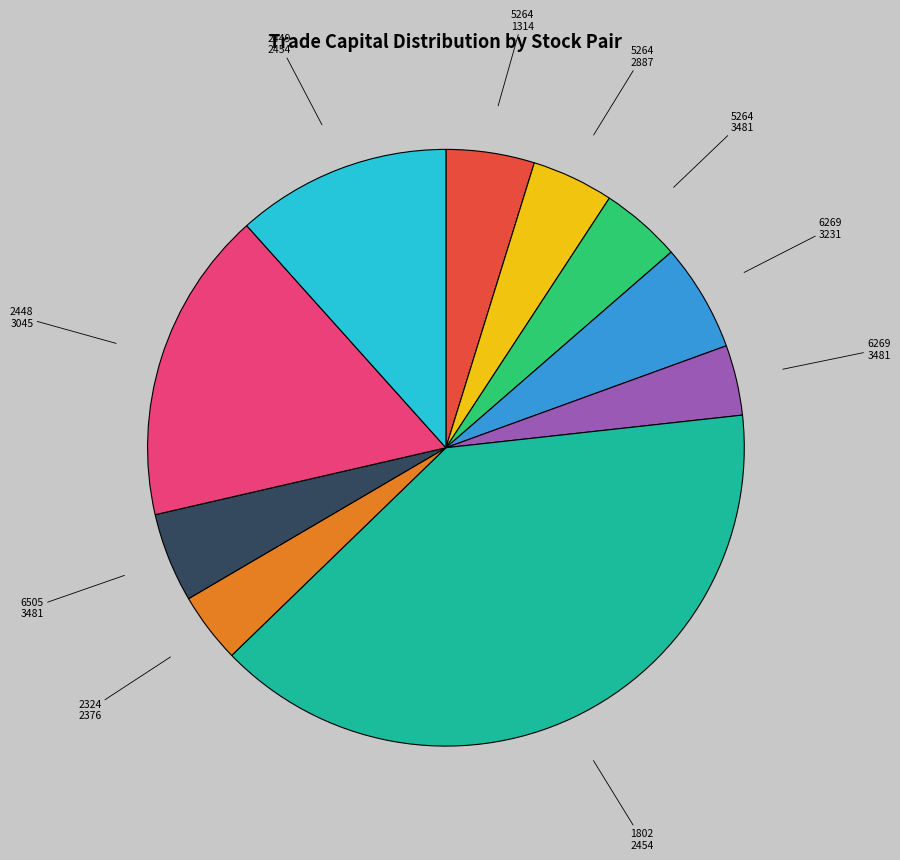

What is the ratio of the value at 2448 3045 to the value at 2324 2376?

4.5